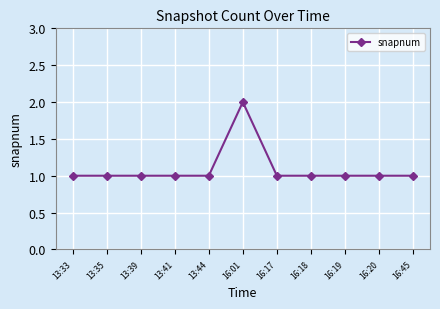

What is the value of the 9th point from the left?

1